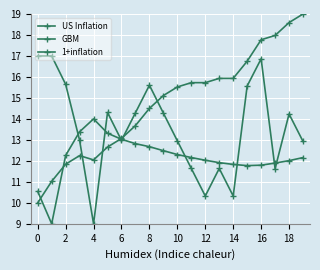

After their last crossing, which series has the higher values: GBM or 1+inflation?

GBM